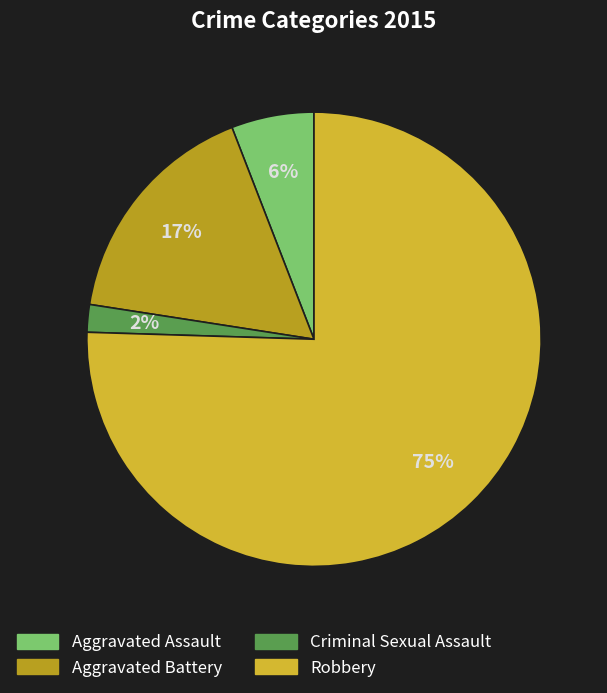

How many segments does this pie chart have?

4